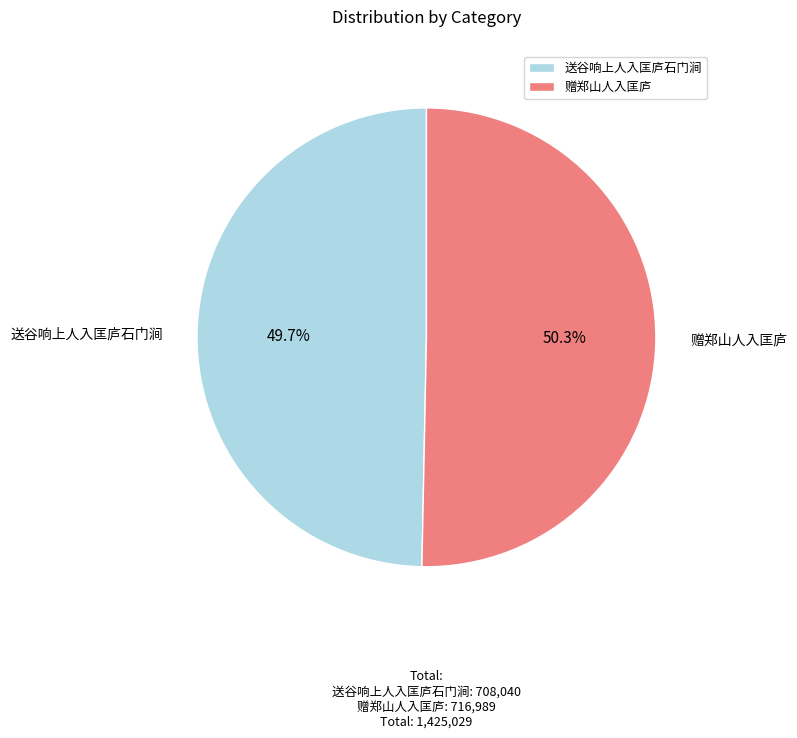

The 赠郑山人入匡庐 slice represents 39% of the pie. True or false?

False